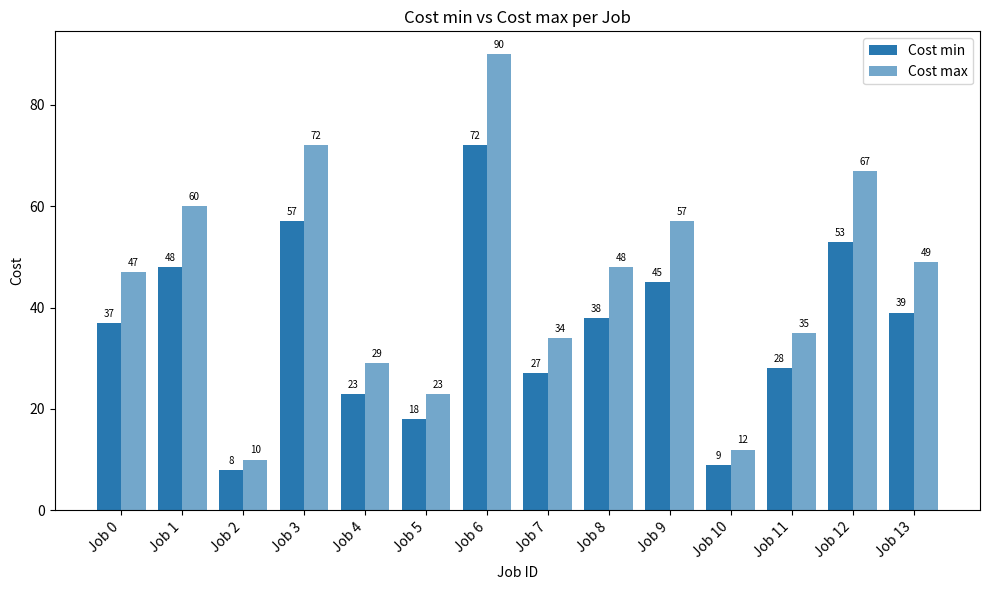

How many data points in Cost min are less than 38?

7